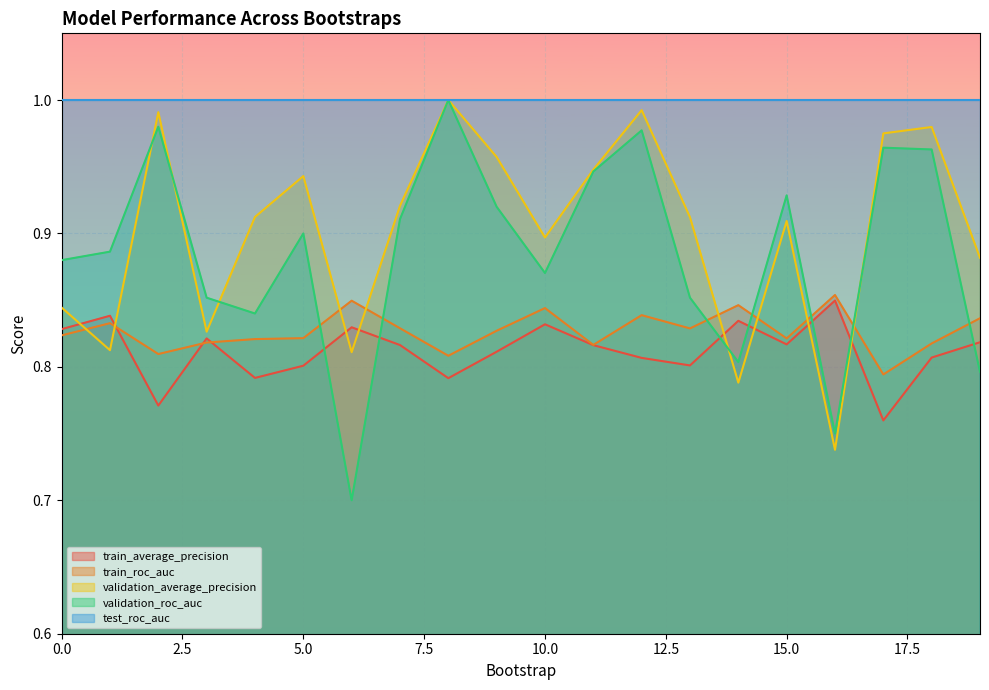

Is the value of validation_roc_auc at 9 greater than the value of train_average_precision at 14?

Yes